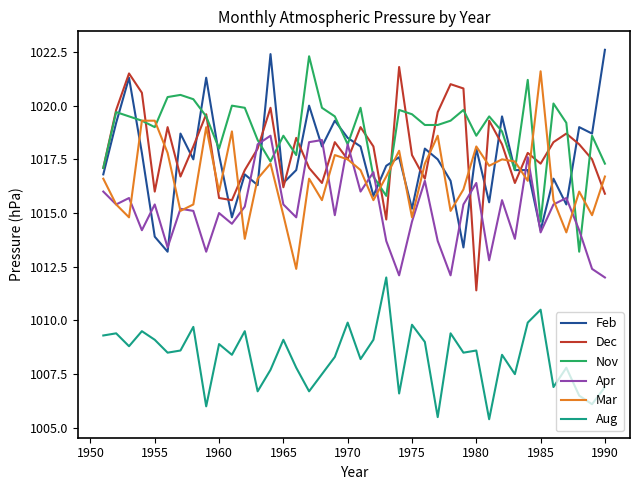

Which series has the largest total across all categories?

Nov